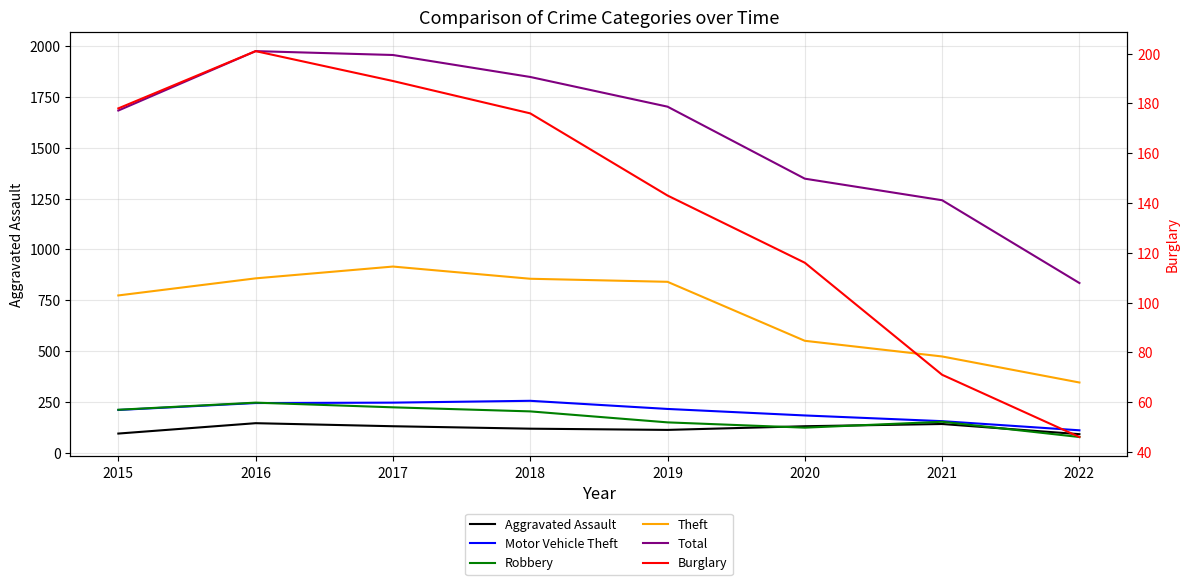

List the series in order of their peak value, highest first.

Total, Theft, Motor Vehicle Theft, Robbery, Burglary, Aggravated Assault